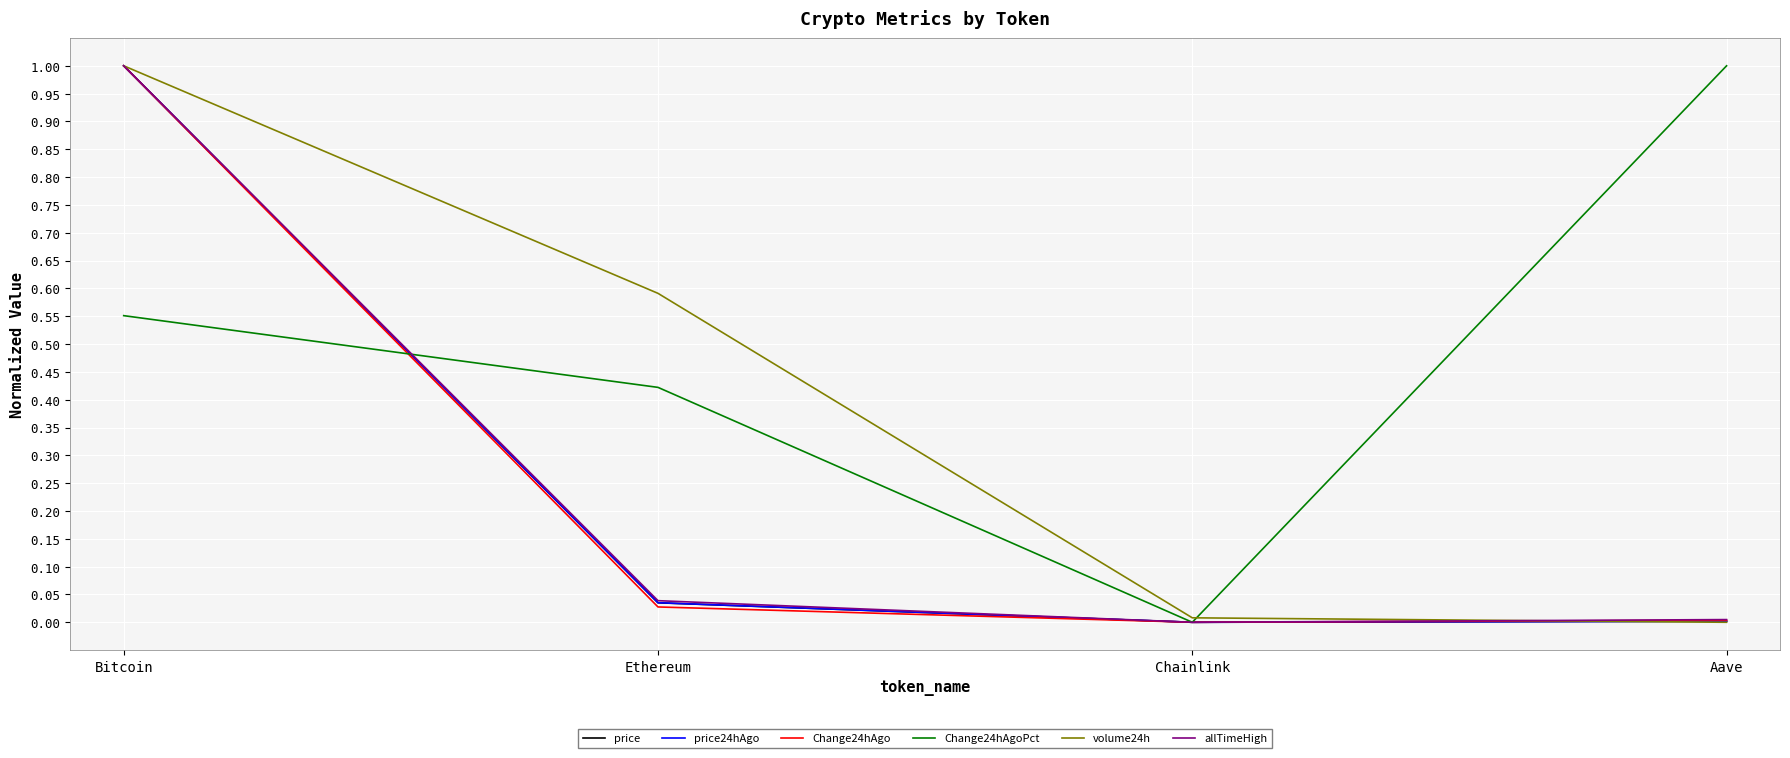

At which label does Change24hAgo reach its peak?

Bitcoin